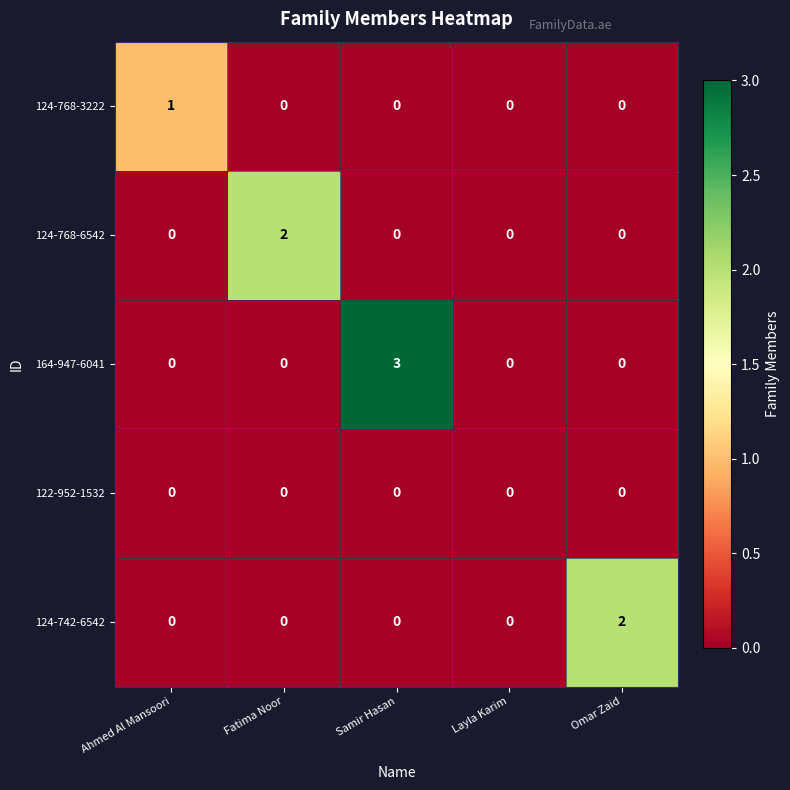

Count the number of data series in this chart.

5